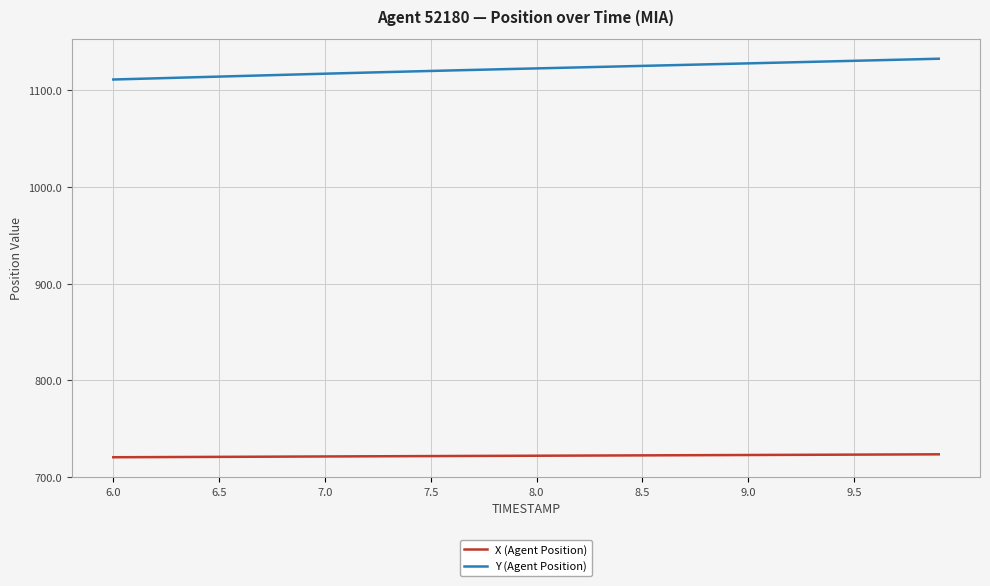

List the series in order of their overall mean, lowest first.

X (Agent Position), Y (Agent Position)